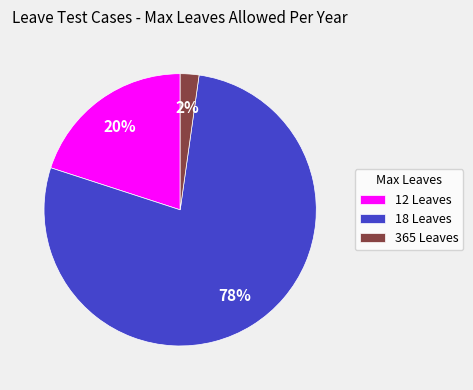

Which has a higher value, 18 Leaves or 365 Leaves?

18 Leaves